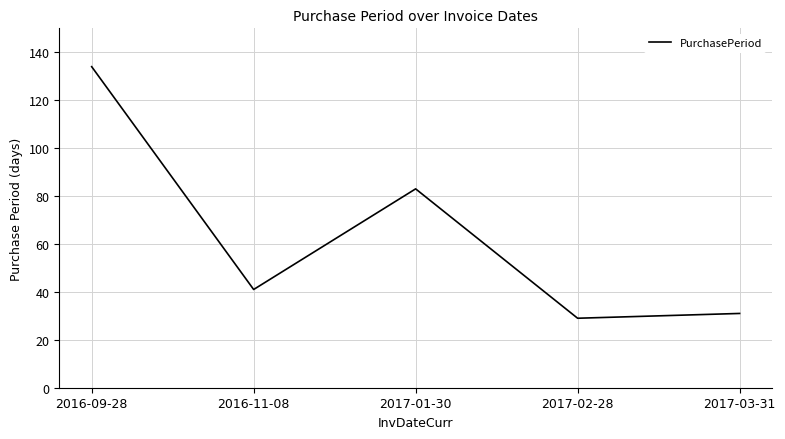

Between 2017-02-28 and 2017-01-30, which is larger?

2017-01-30